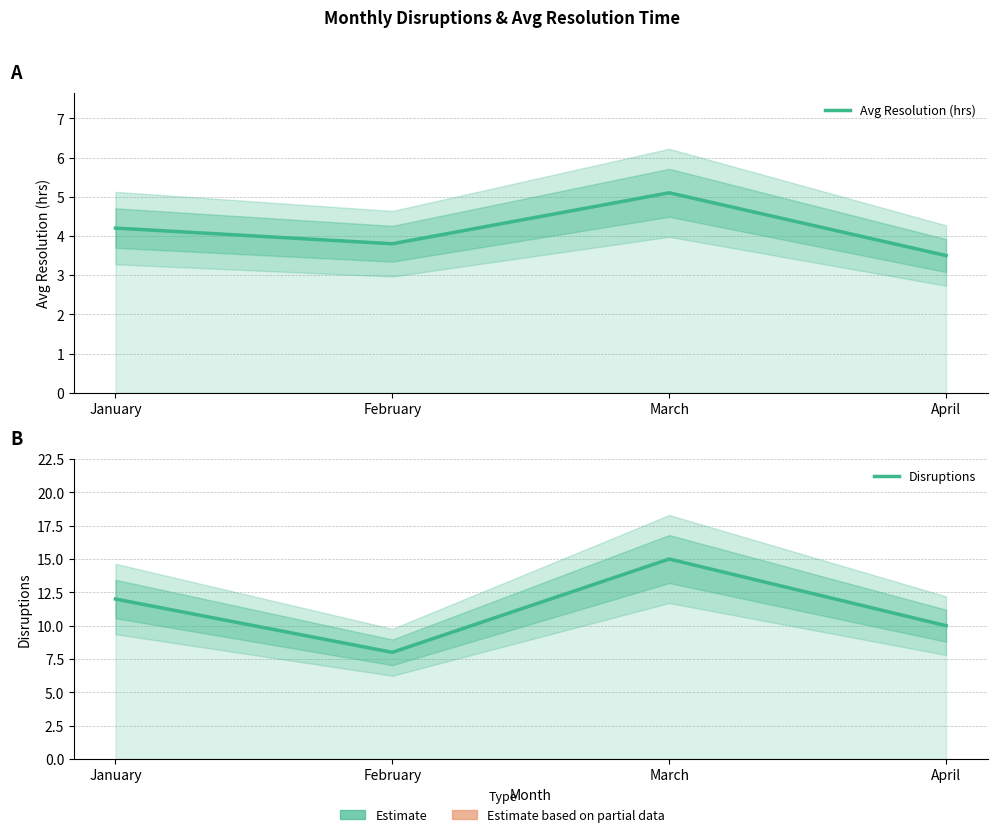

List the series in order of their peak value, highest first.

Disruptions, Avg Resolution (hrs)